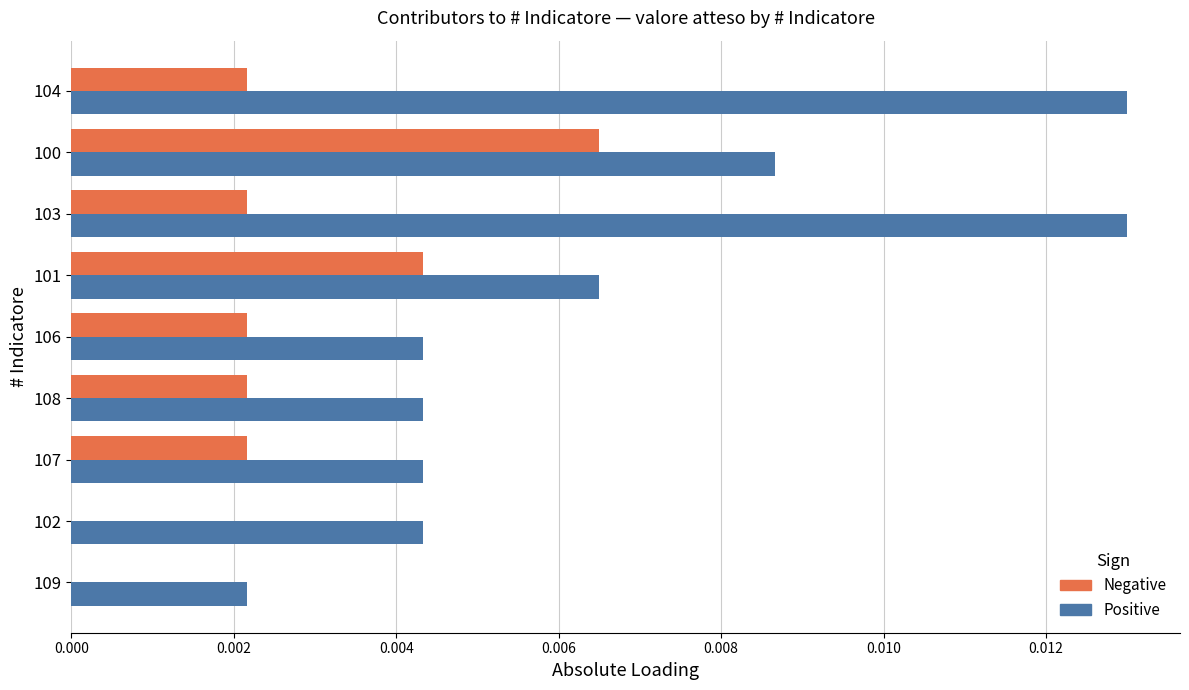

The value of Positive at 100 is 0.0. True or false?

True